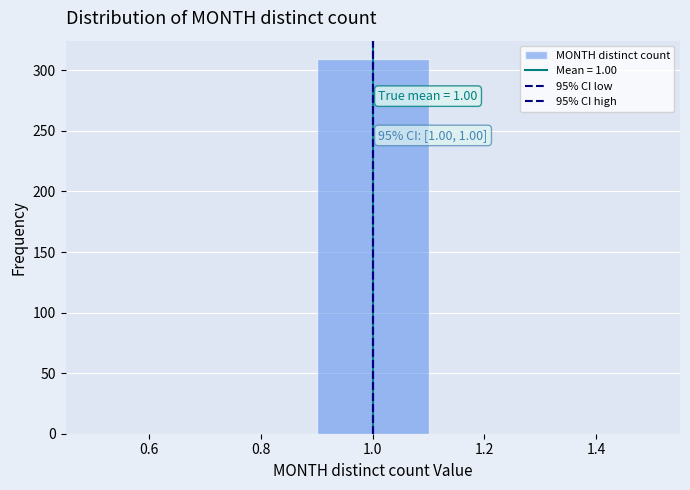

Which range on the x-axis has the tallest bar?

0.9 to 1.1